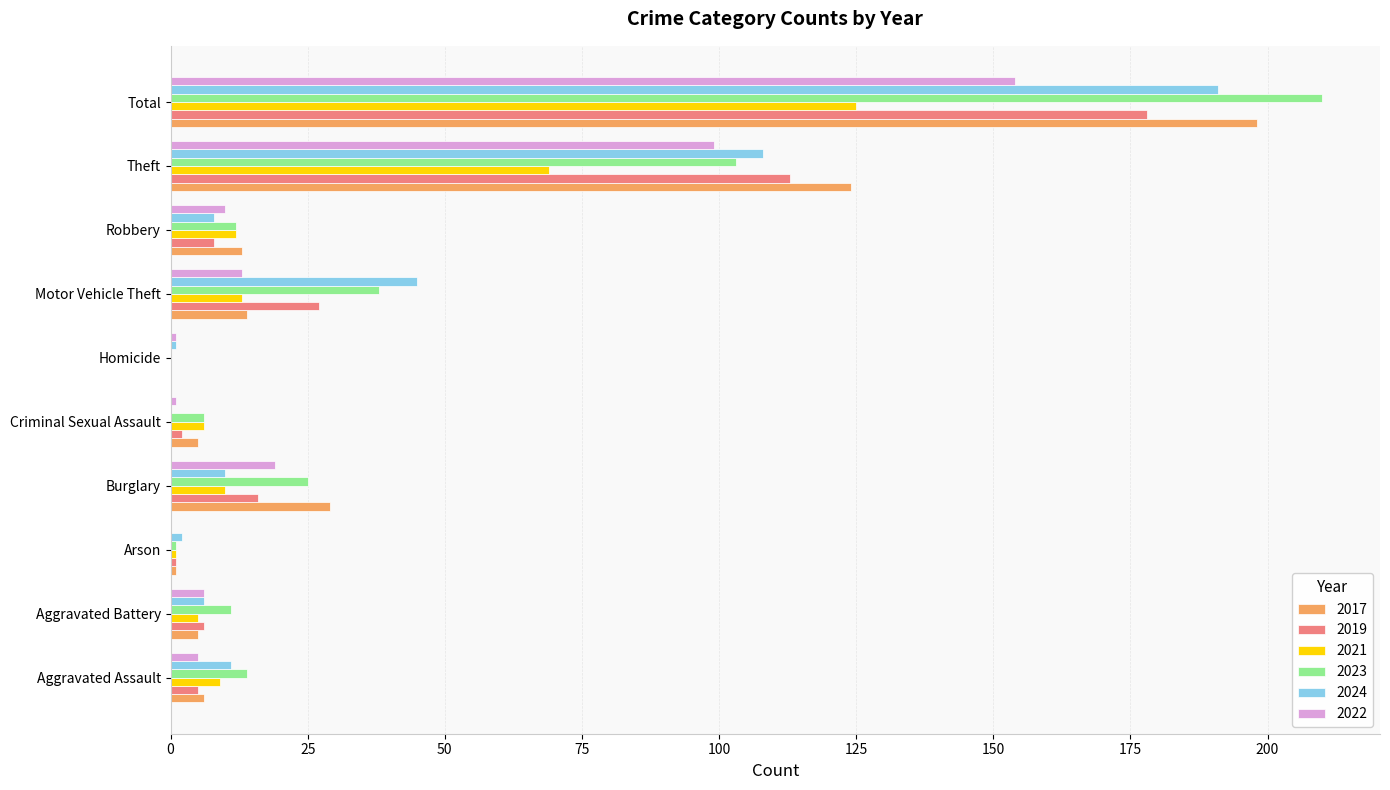

What is the maximum value shown in the chart?

210